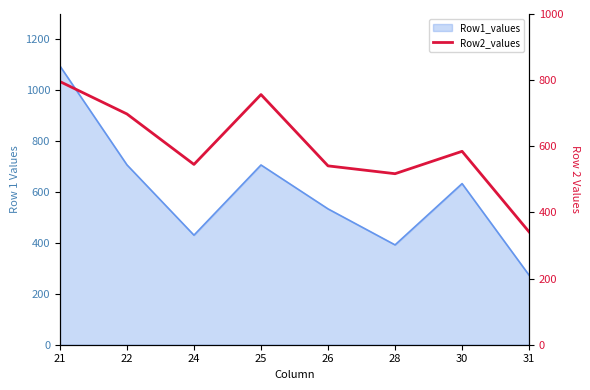

The chart shows a value of 584.8 at 30. True or false?

True